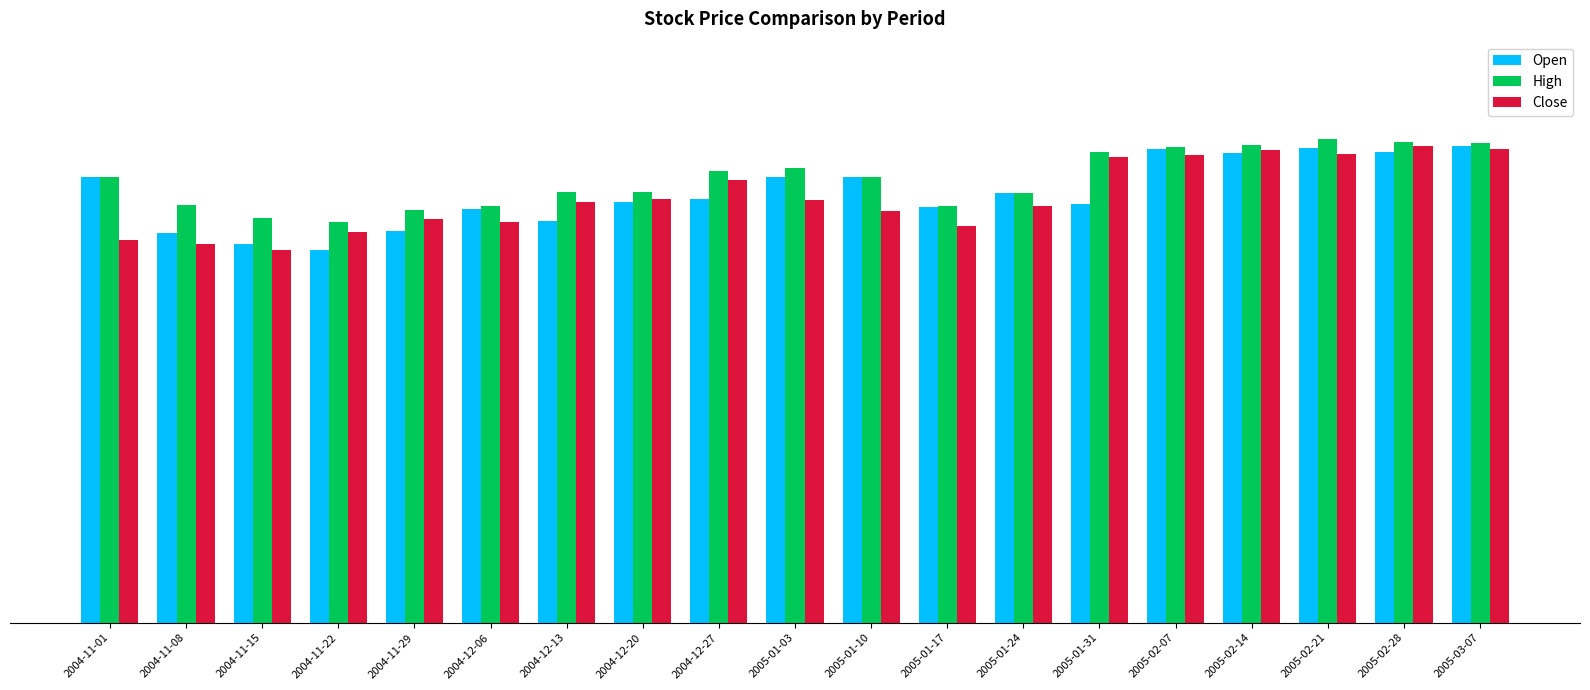

What are all the series names shown in the legend?

Open, High, Close